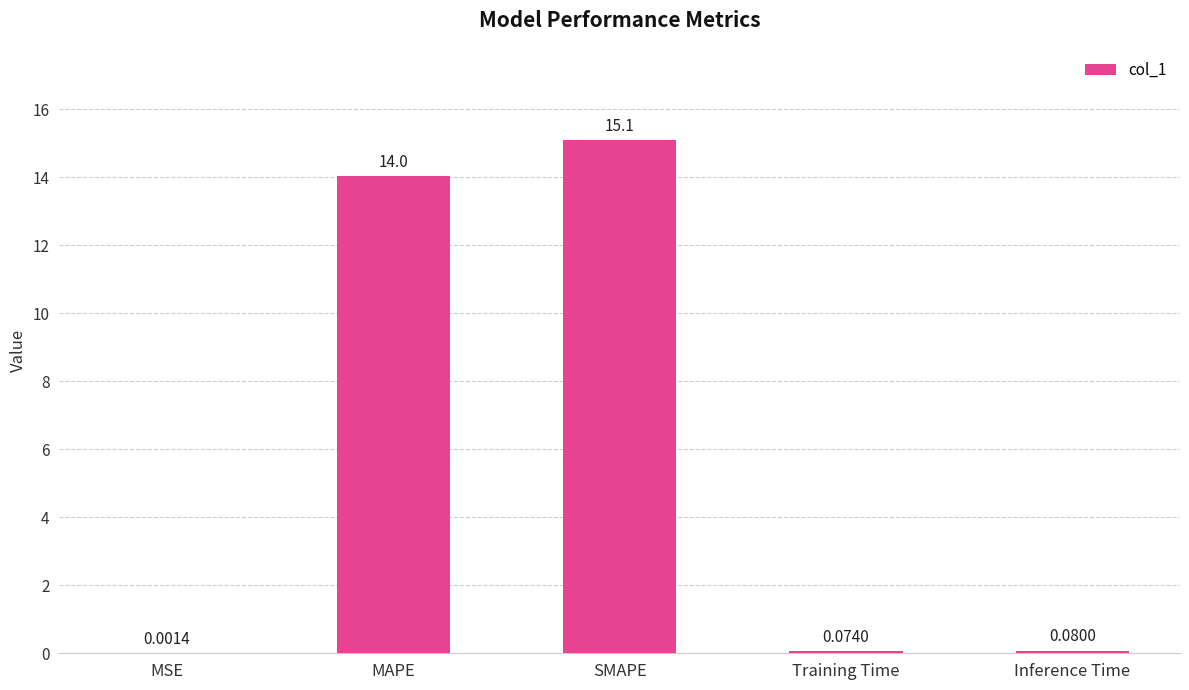

What is the change in value from MSE to Training Time?

+0.1